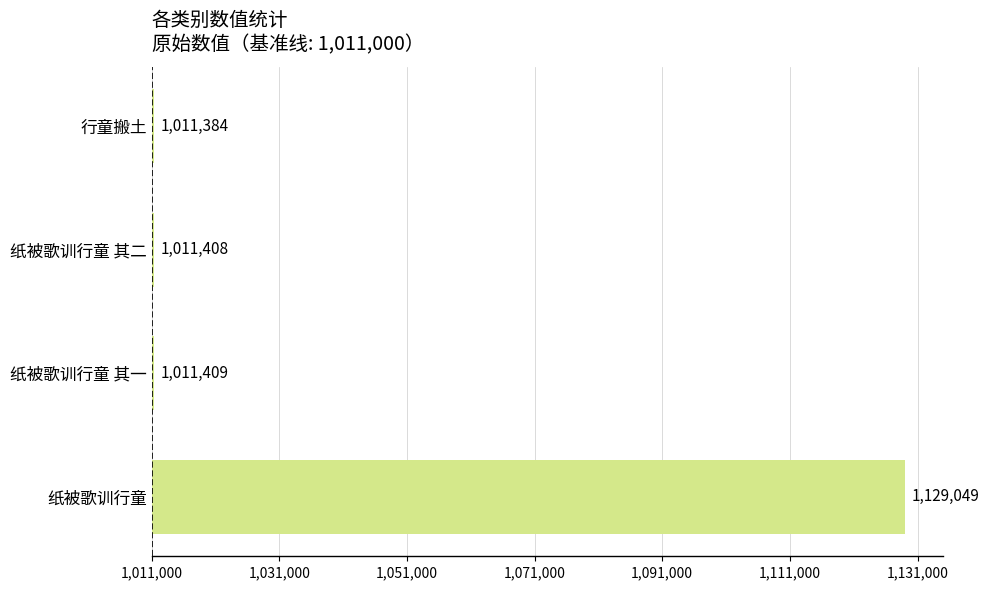

Does the chart contain any negative values?

No